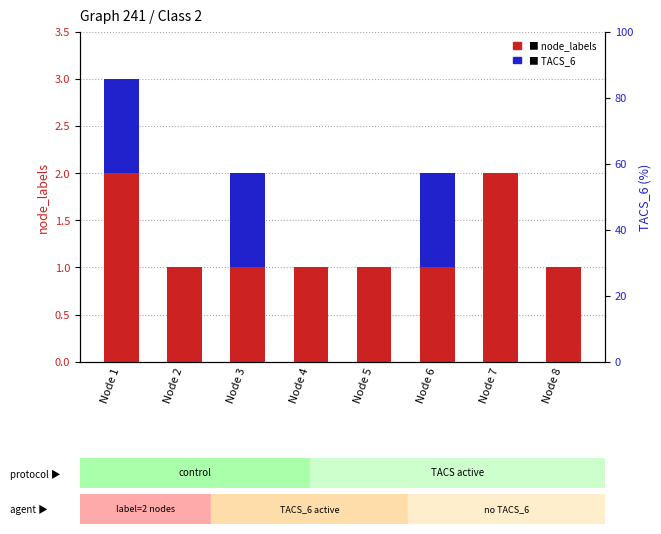

Count the node_labels values in the range 1 to 2.

8